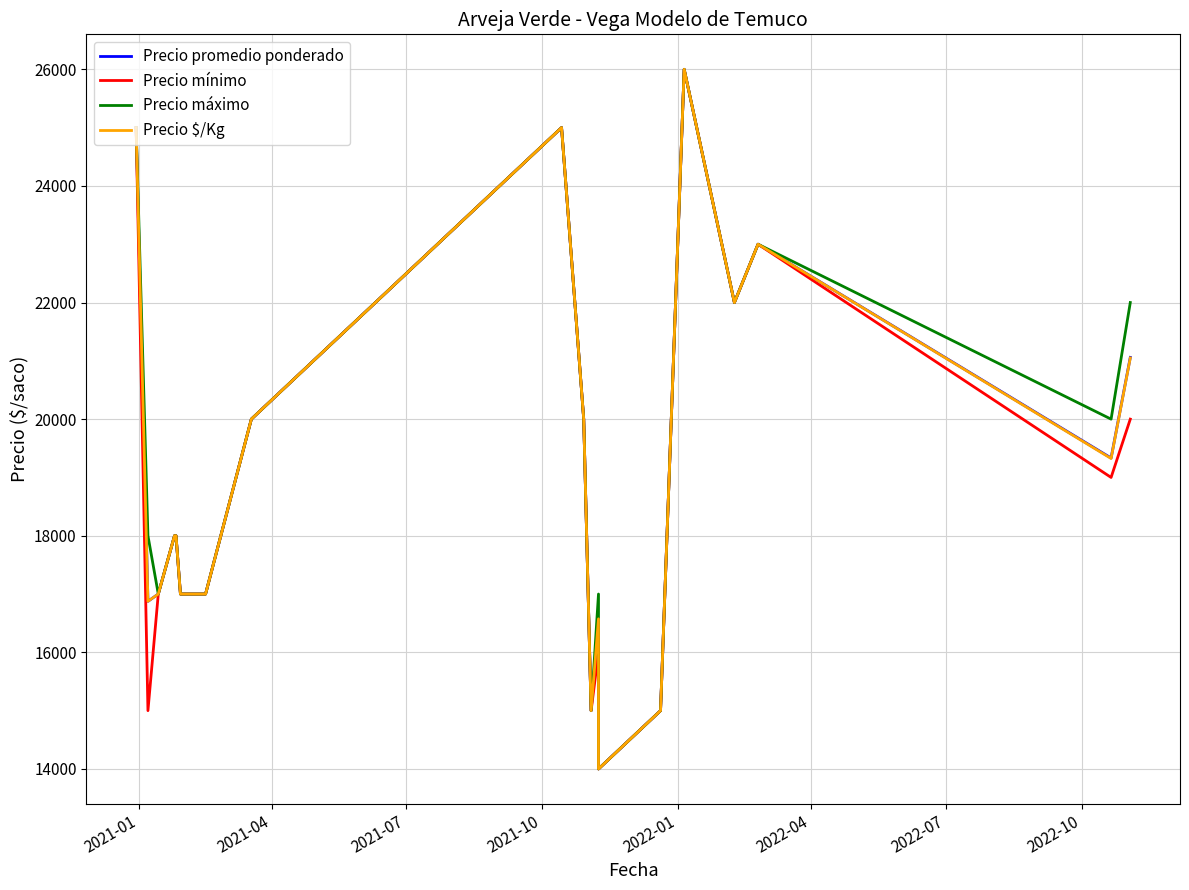

Reading left to right, extract all data points from this chart.

Precio promedio ponderado: 25000	16875	17000	18000	18000	17000	17000	17000	20000	25000	20000	15000	16571	14000	15000	26000	22000	23000	19333	21059
Precio mínimo: 25000	15000	17000	18000	18000	17000	17000	17000	20000	25000	20000	15000	16000	14000	15000	26000	22000	23000	19000	20000
Precio máximo: 25000	18000	17000	18000	18000	17000	17000	17000	20000	25000	20000	15000	17000	14000	15000	26000	22000	23000	20000	22000
Precio $/Kg: 25000	16875	17000	18000	18000	17000	17000	17000	20000	25000	20000	15000	16575	14000	15000	26000	22000	23000	19325	21050